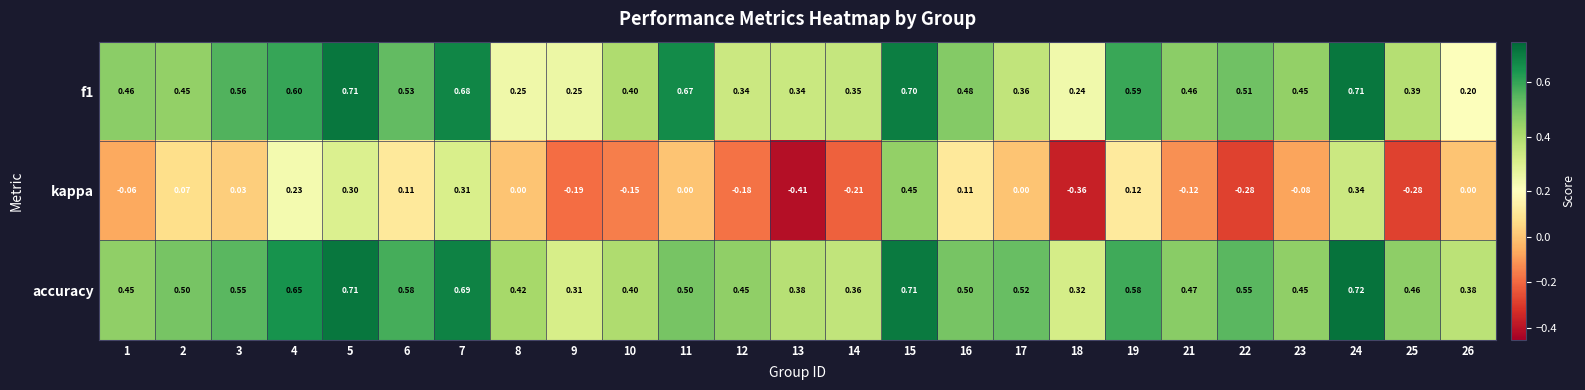

Which series has the largest range (max minus min)?

kappa